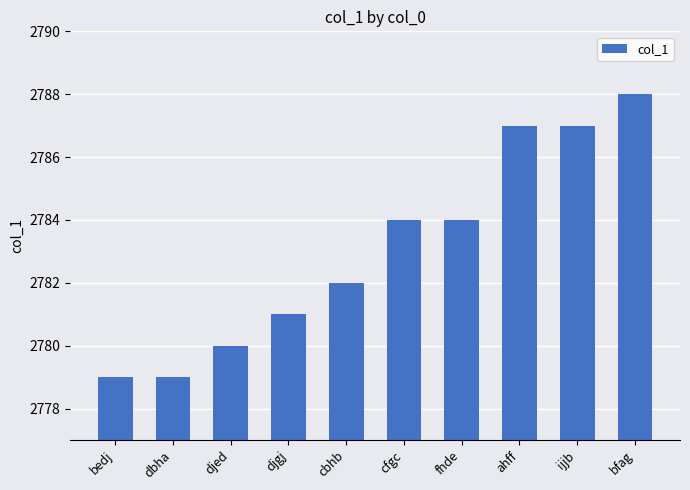

What is the label of the 6th bar from the right?

cbhb